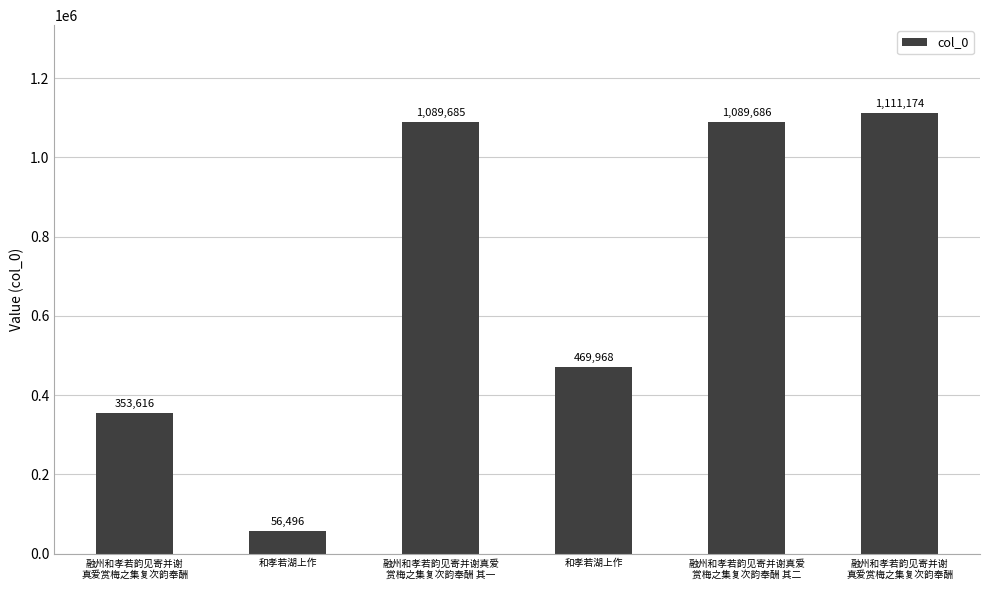

True or false: the data shows 23468 at 和孝若湖上作.

False